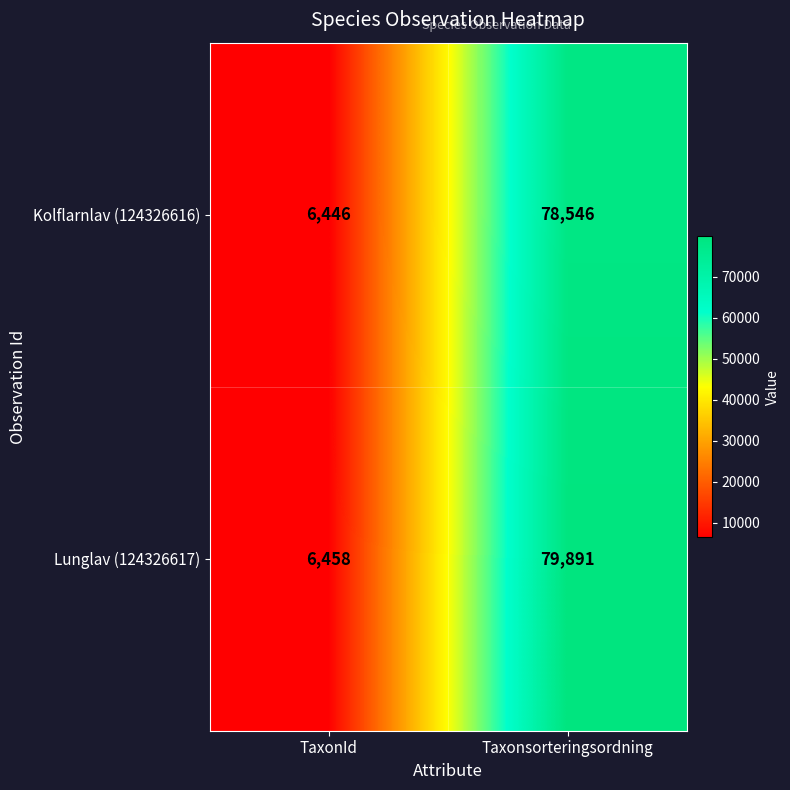

What is the sum of the Lunglav (124326617) values at TaxonId and Taxonsorteringsordning?

86349